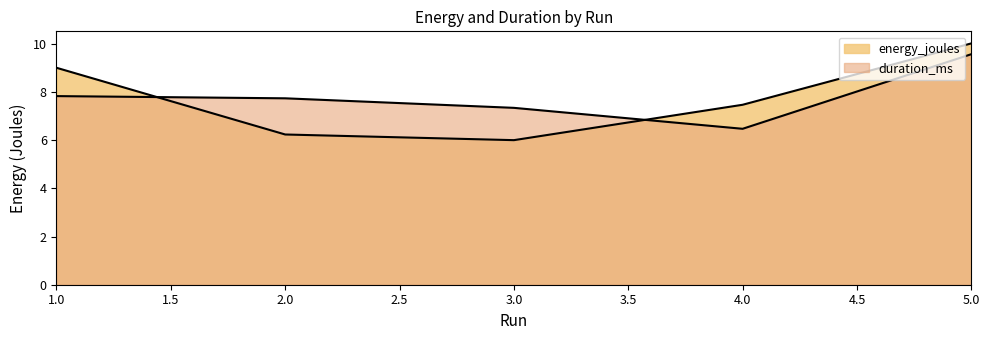

True or false: duration_ms and energy_joules cross at least once.

True